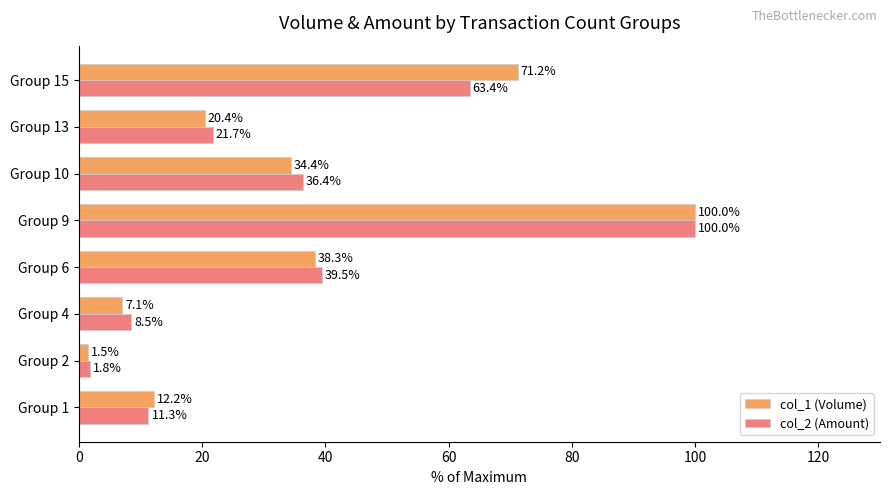

Is it true that col_2 (Amount) equals 86.8 at Group 15?

False